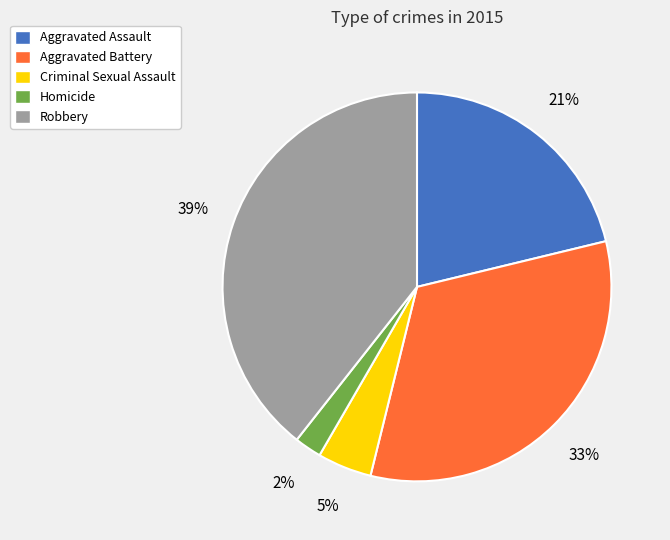

Does Robbery represent more than half of the total?

No